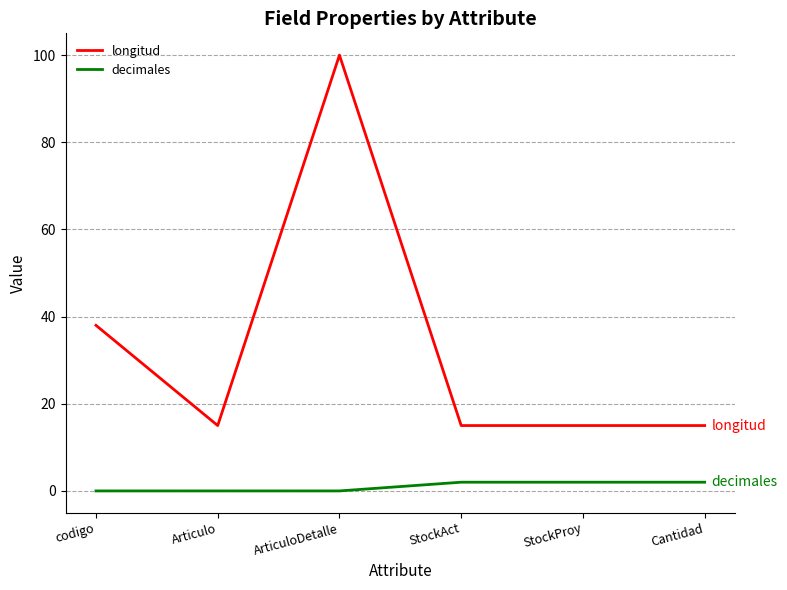

Rank the series at StockProy from lowest to highest value.

decimales, longitud